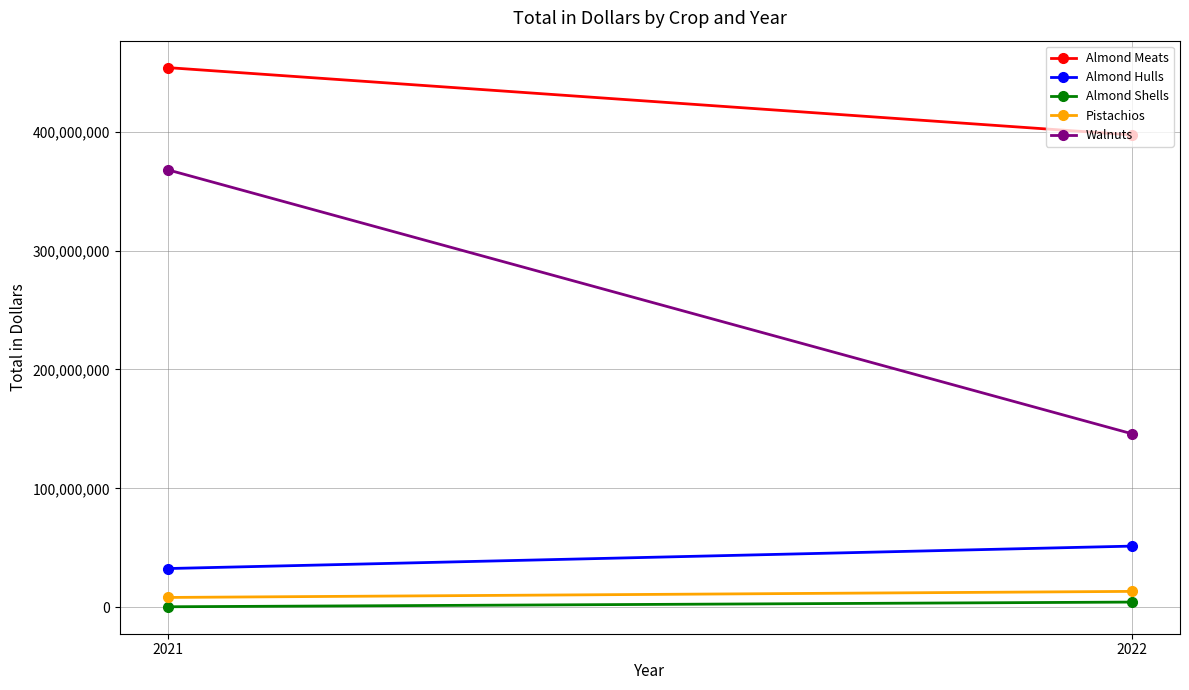

At which label does Pistachios reach its minimum?

2021